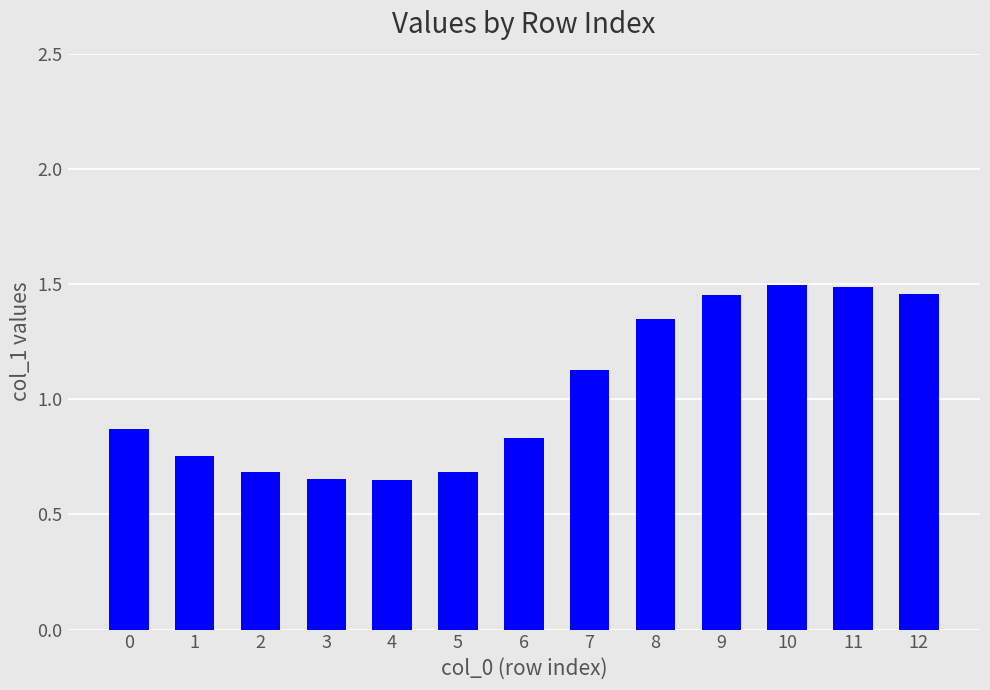

The value at 0 is 1.2. True or false?

False